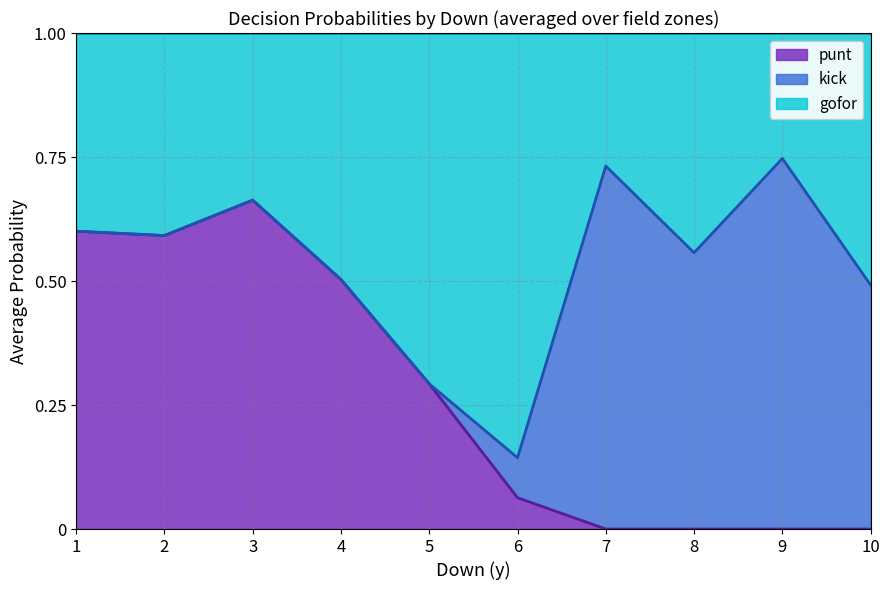

The punt series shows 0.2 at 10. True or false?

False